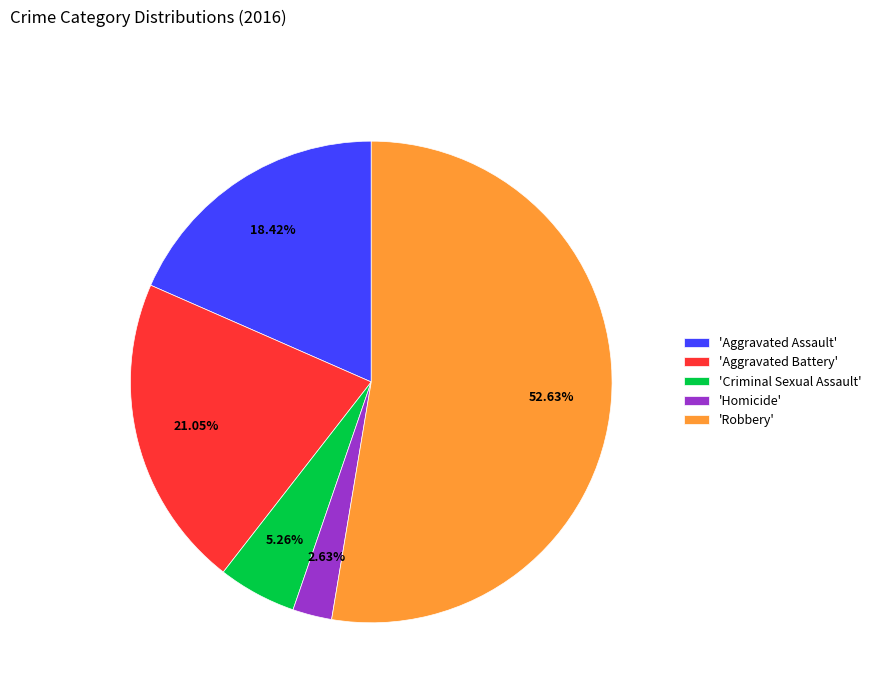

Which slice is the smallest?

'Homicide'